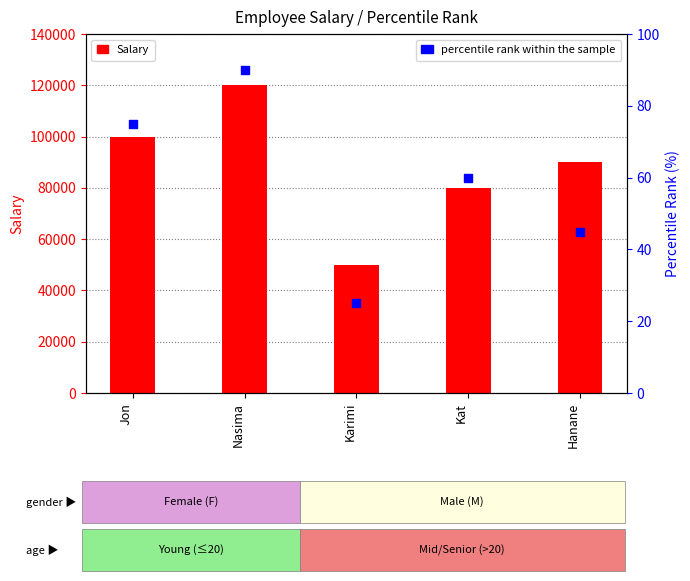

Is the value of Salary at Karimi greater than the value of percentile rank within the sample at Hanane?

Yes